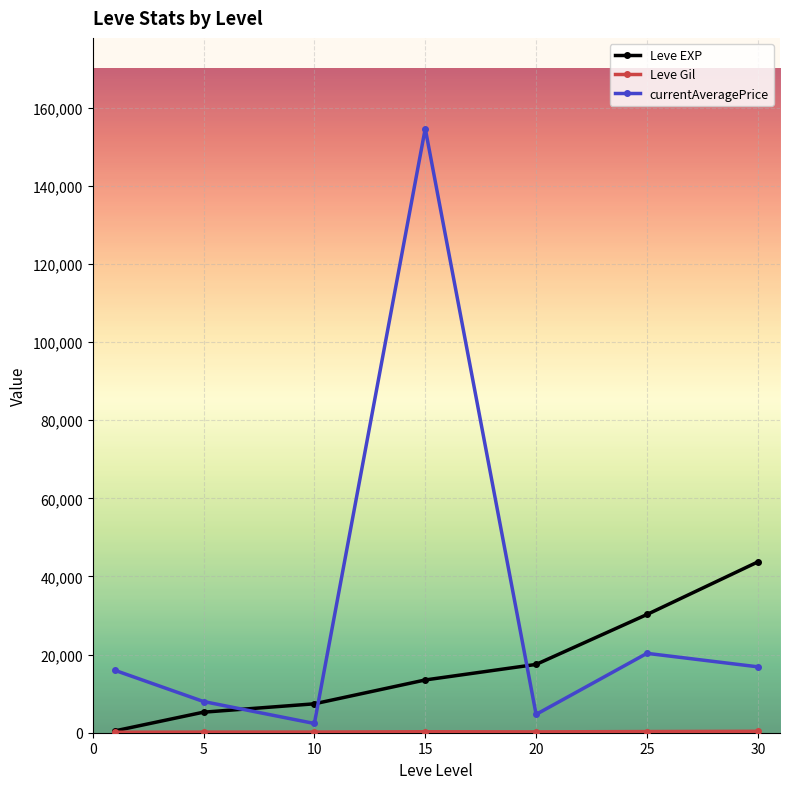

What is the value of the currentAveragePrice point at the 2nd from the left?

7986.0